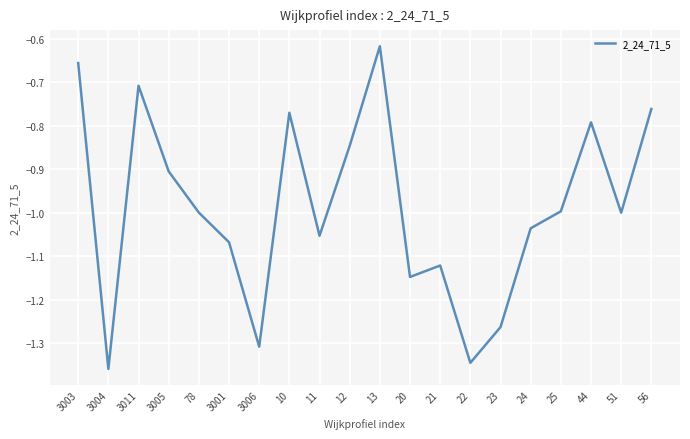

What position from the left is 25?

17